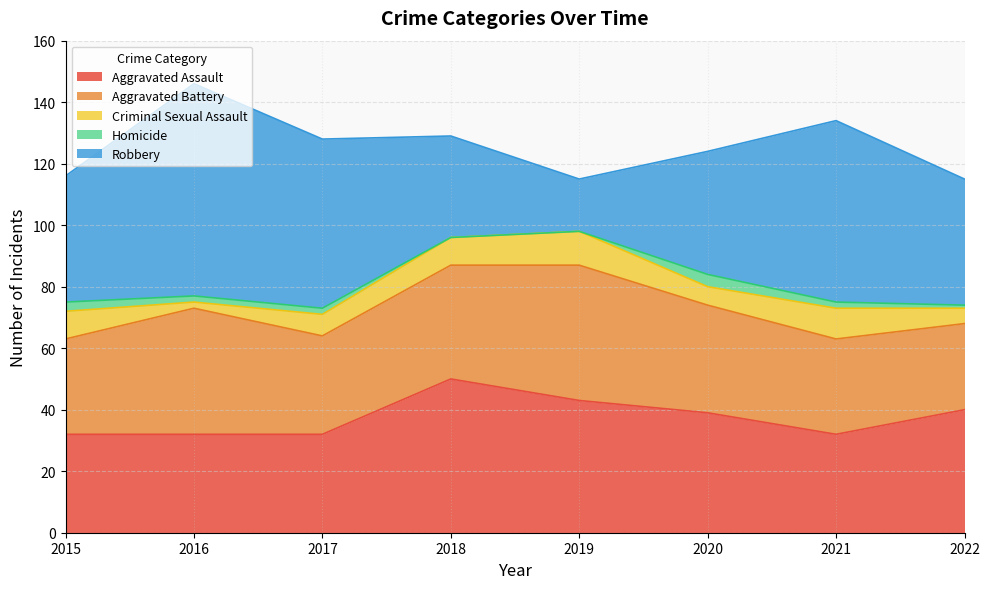

True or false: Criminal Sexual Assault and Robbery intersect in this chart.

False